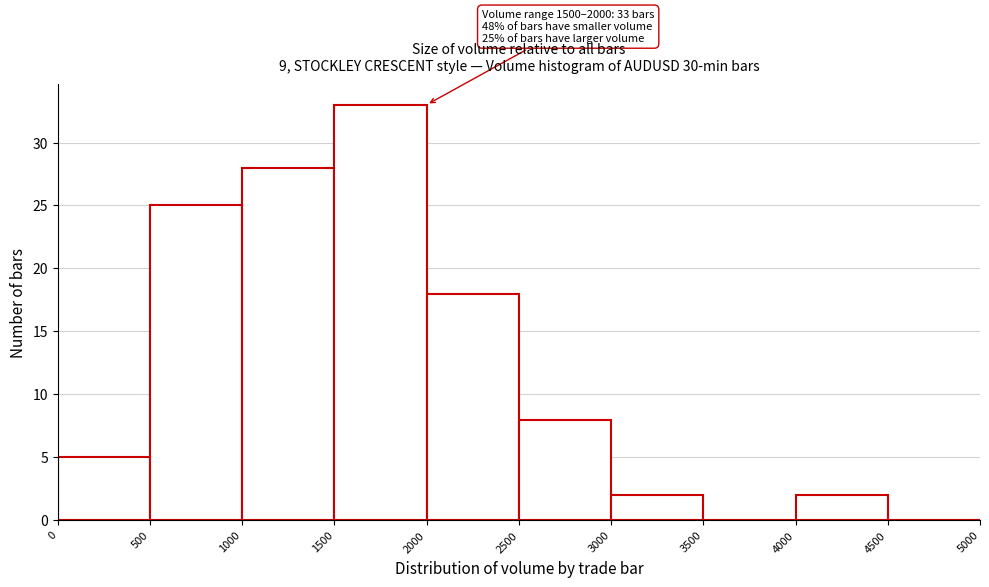

Which range on the x-axis has the tallest bar?

1500 to 2000